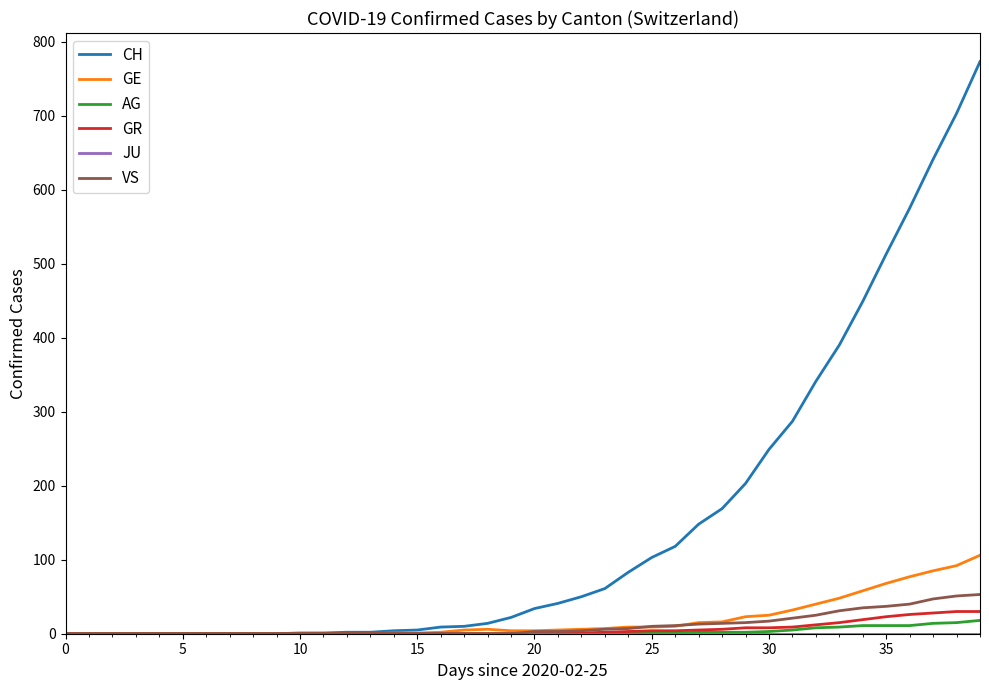

Which series has the widest spread of values?

CH